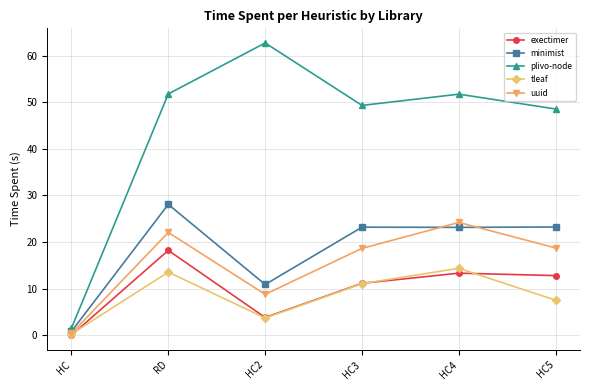

Which series has the widest spread of values?

plivo-node